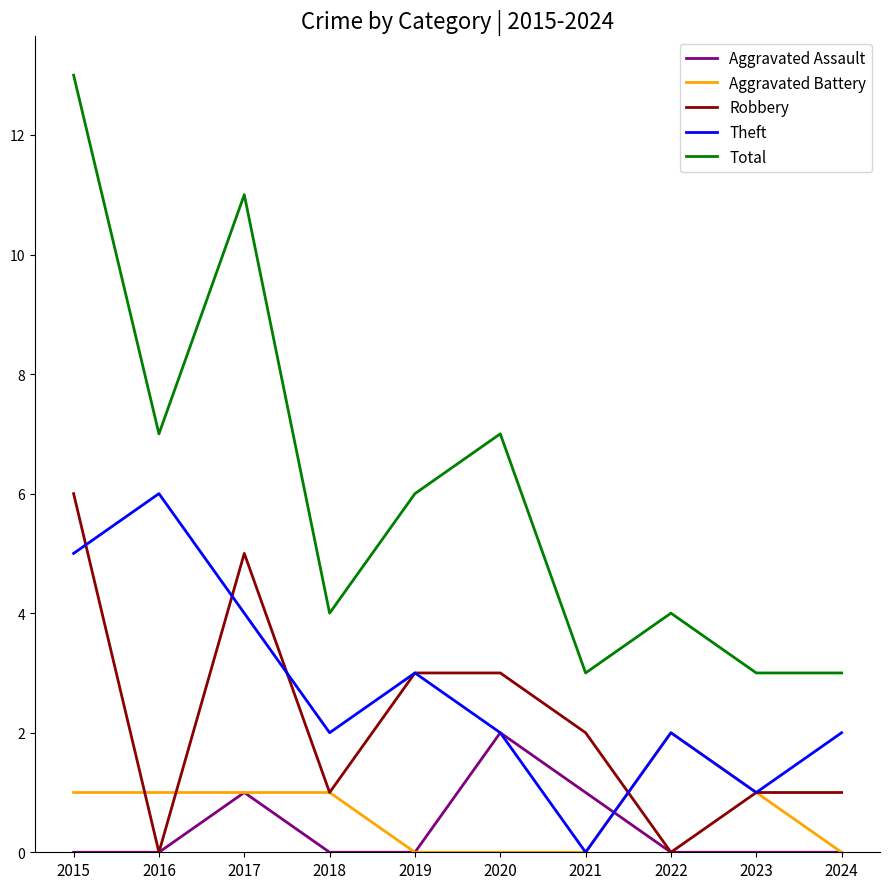

How many values in Theft are above zero?

9